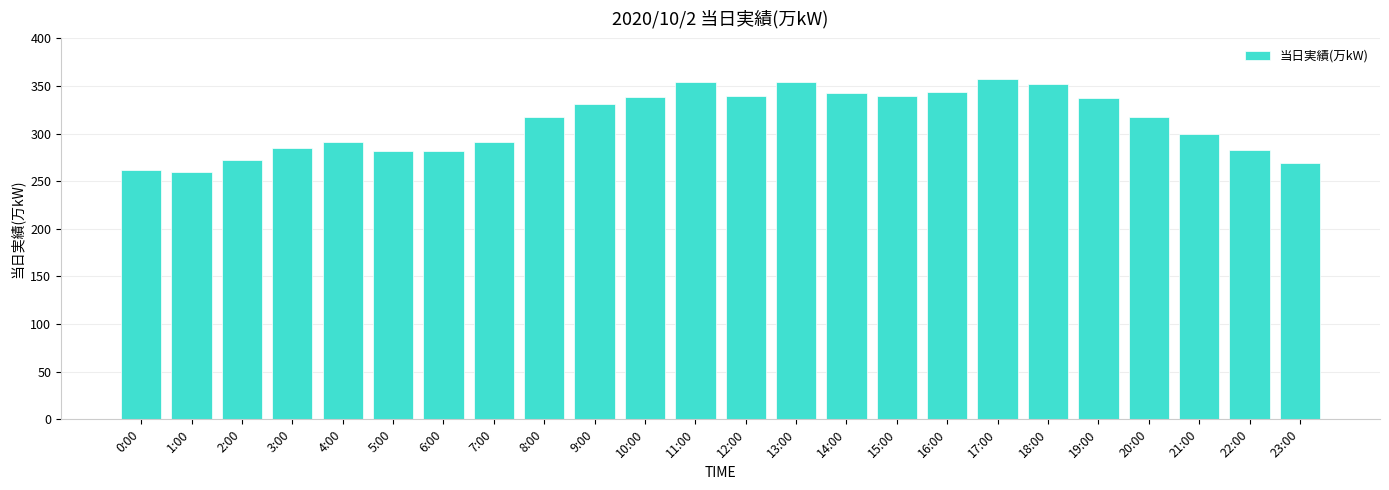

What is the maximum value shown in the chart?

357